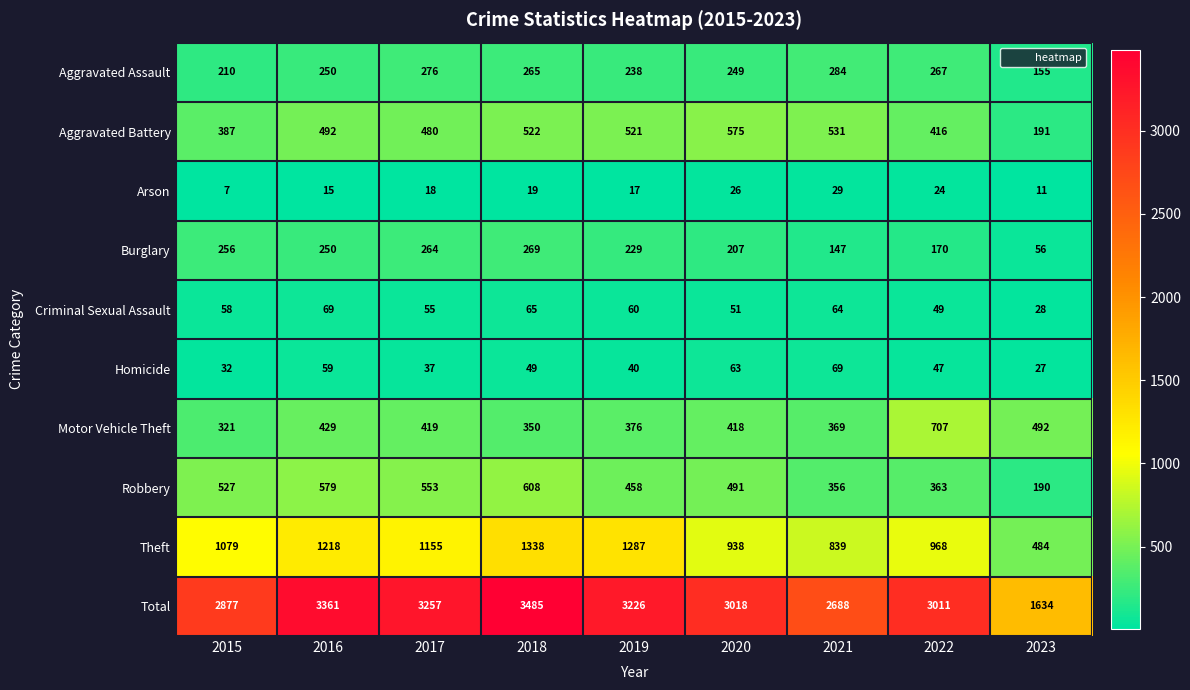

Which series has the largest total across all categories?

Total